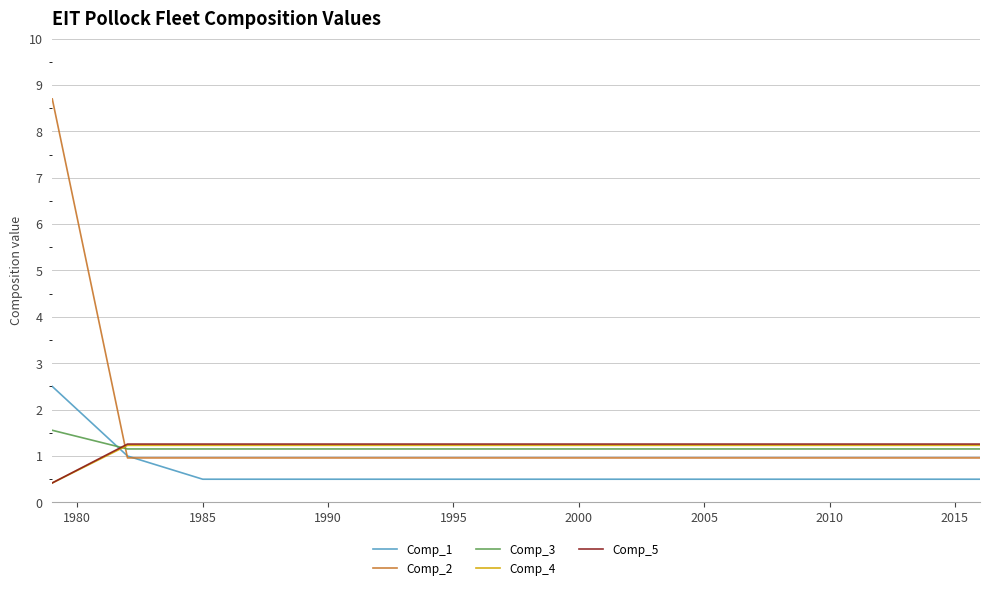

Which series has the largest range (max minus min)?

Comp_2